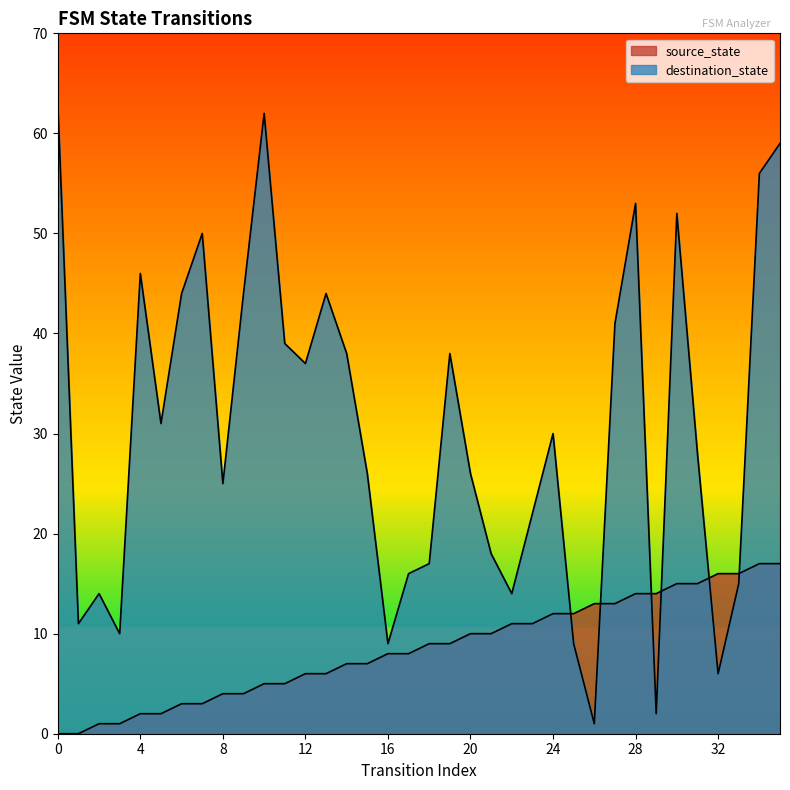

How many lines are shown in the chart?

2